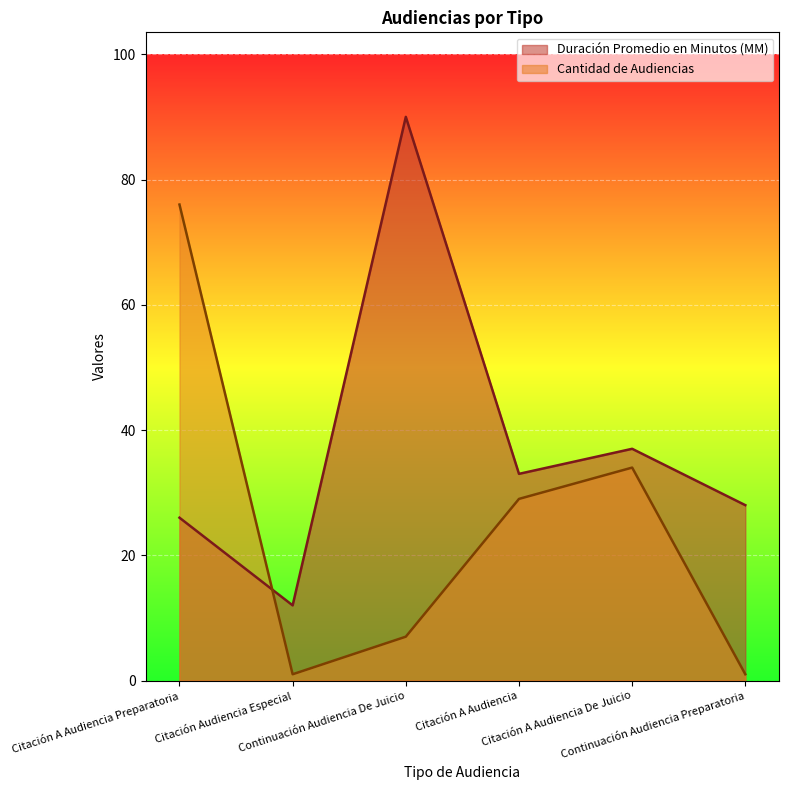

What is the spread (max minus min) of values at Continuación Audiencia Preparatoria?

27